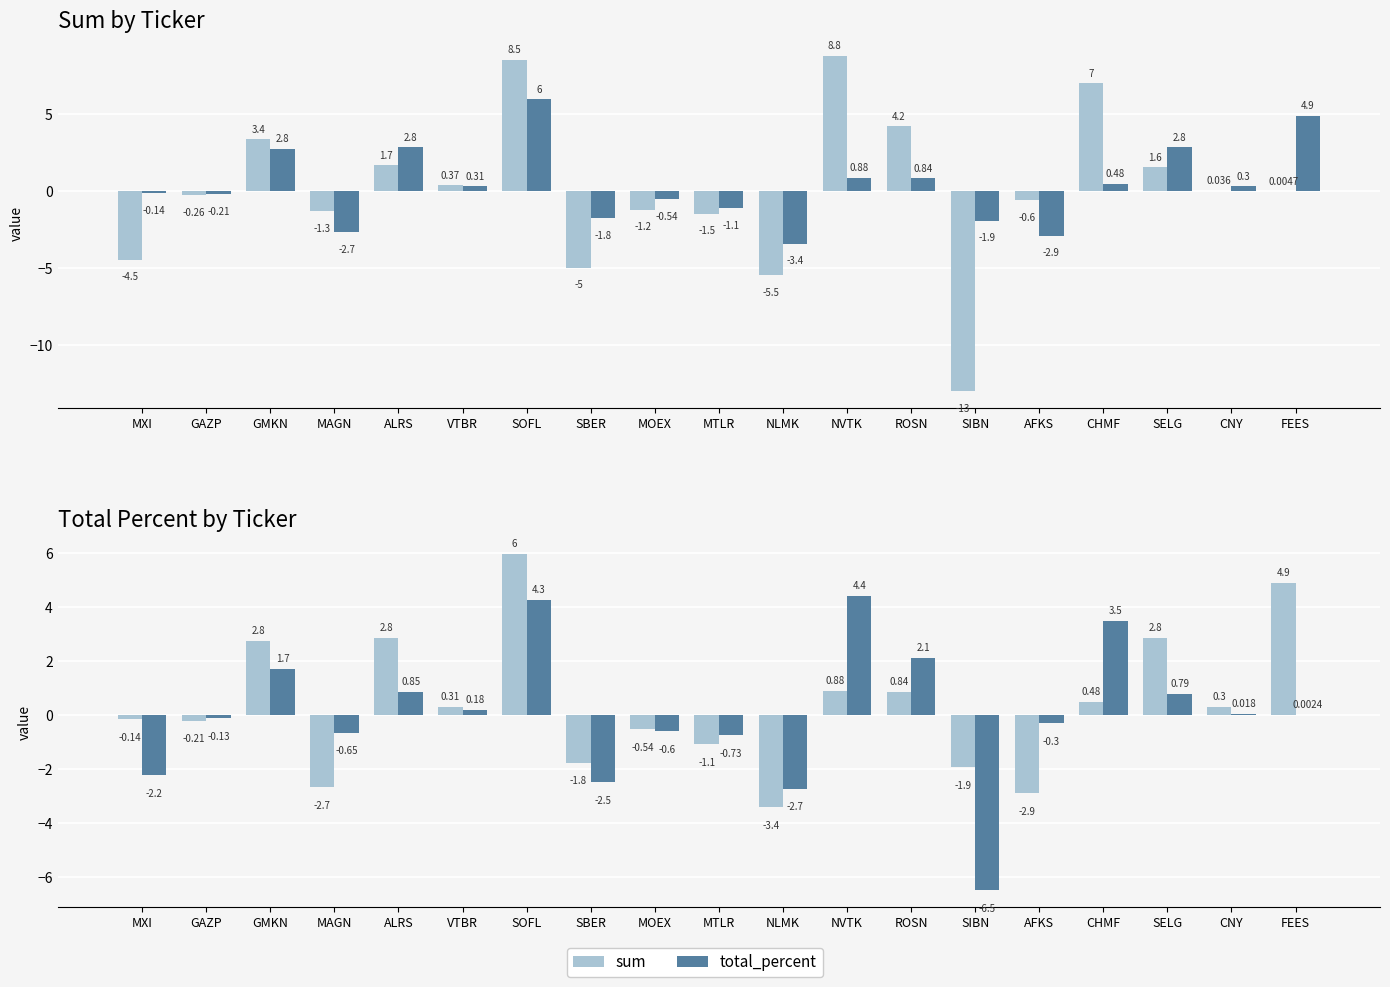

List the labels in order of total_percent value, largest first.

SOFL, FEES, ALRS, SELG, GMKN, NVTK, ROSN, CHMF, VTBR, CNY, MXI, GAZP, MOEX, MTLR, SBER, SIBN, MAGN, AFKS, NLMK